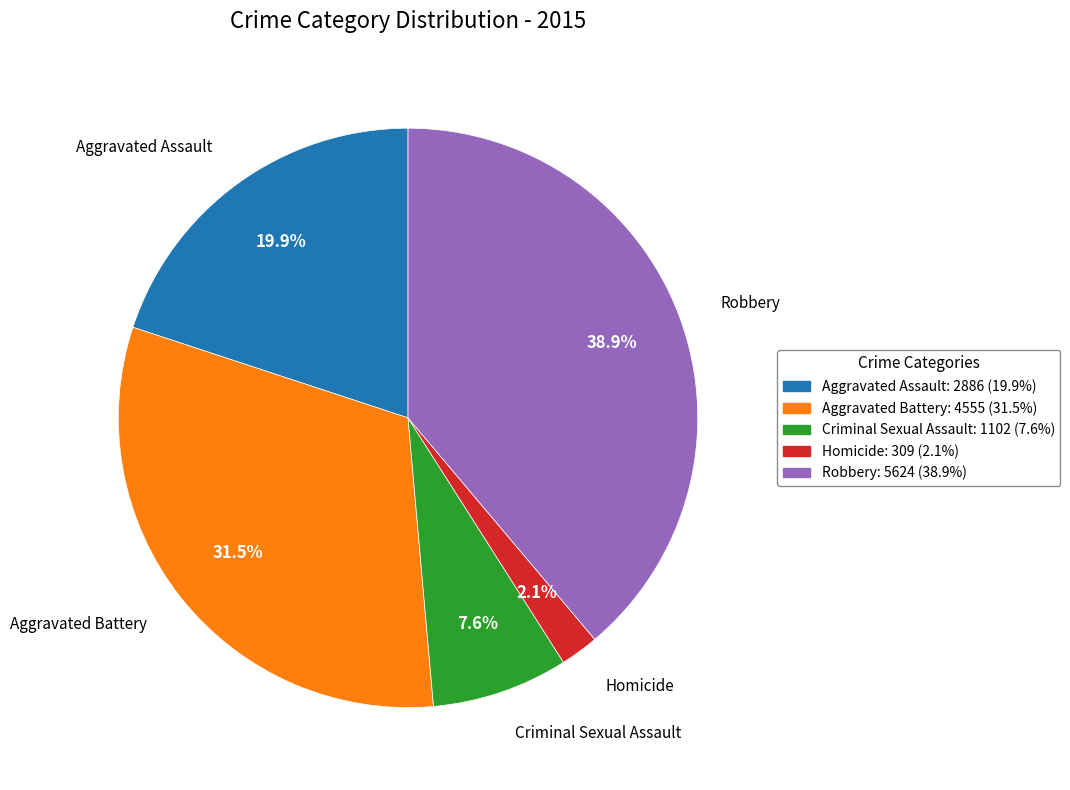

True or false: Aggravated Assault accounts for 12% of the total.

False